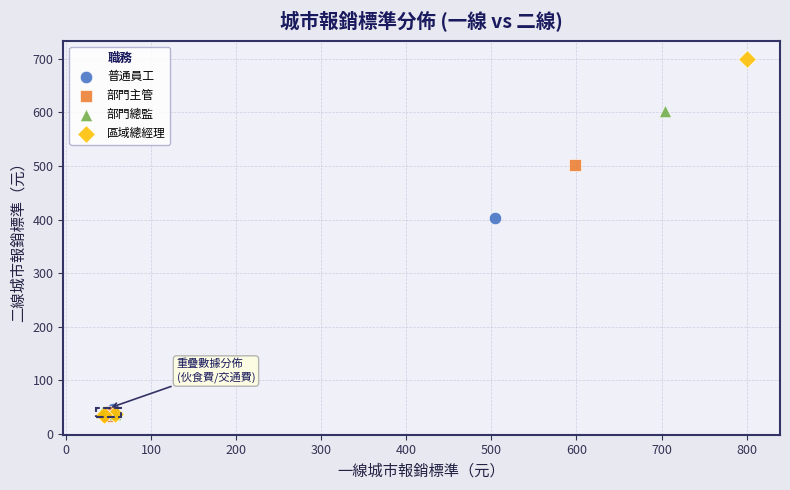

Which series has the widest spread of Y values?

區域總經理